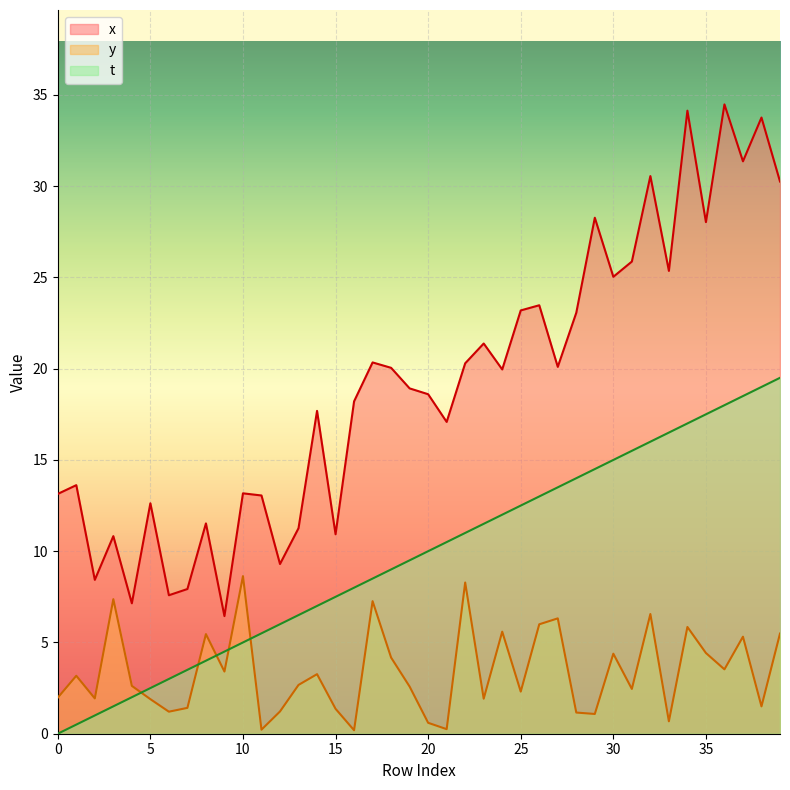

Does the chart display data point markers on the line(s)?

No